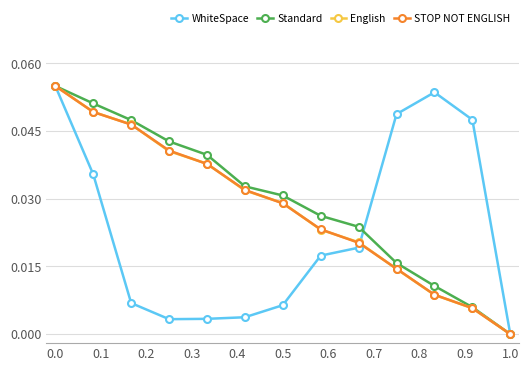

True or false: Standard has more than 1 interior local peaks.

False